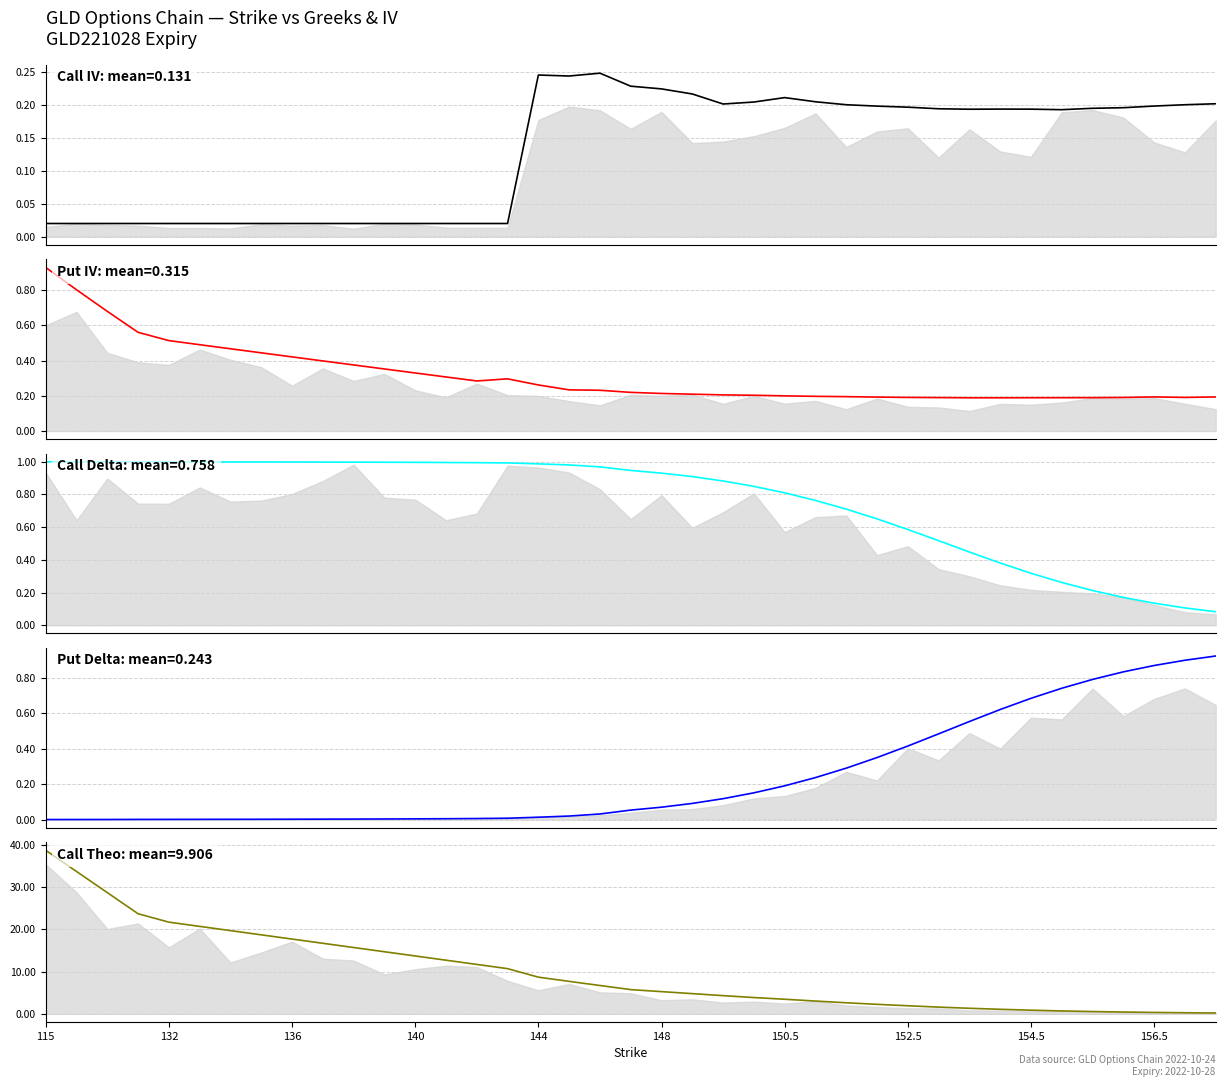

Reading right to left, what are all the values shown in this chart?

Call IV: 0.2	0.2	0.2	0.2	0.2	0.2	0.2	0.2	0.2	0.2	0.2	0.2	0.2	0.2	0.2	0.2	0.2	0.2	0.2	0.2	0.2	0.2	0.2	0.0	0.0	0.0	0.0	0.0	0.0	0.0	0.0	0.0	0.0	0.0	0.0	0.0	0.0	0.0	0.0
Put IV: 0.2	0.2	0.2	0.2	0.2	0.2	0.2	0.2	0.2	0.2	0.2	0.2	0.2	0.2	0.2	0.2	0.2	0.2	0.2	0.2	0.2	0.2	0.3	0.3	0.3	0.3	0.3	0.4	0.4	0.4	0.4	0.4	0.5	0.5	0.5	0.6	0.7	0.8	0.9
Call Delta: 0.1	0.1	0.1	0.2	0.2	0.3	0.3	0.4	0.4	0.5	0.6	0.7	0.7	0.8	0.8	0.8	0.9	0.9	0.9	0.9	1.0	1.0	1.0	1.0	1.0	1.0	1.0	1.0	1.0	1.0	1.0	1.0	1.0	1.0	1.0	1.0	1.0	1.0	1.0
Put Delta: 0.9	0.9	0.9	0.8	0.8	0.7	0.7	0.6	0.6	0.5	0.4	0.4	0.3	0.2	0.2	0.2	0.1	0.1	0.1	0.1	0.0	0.0	0.0	0.0	0.0	0.0	0.0	0.0	0.0	0.0	0.0	0.0	0.0	0.0	0.0	0.0	0.0	0.0	0.0
Call Theo: 0.2	0.3	0.3	0.4	0.5	0.7	0.9	1.1	1.3	1.6	1.9	2.2	2.6	3.0	3.4	3.8	4.3	4.8	5.3	5.7	6.7	7.7	8.7	10.7	11.7	12.7	13.7	14.7	15.7	16.7	17.7	18.7	19.7	20.7	21.7	23.7	28.7	33.7	38.7